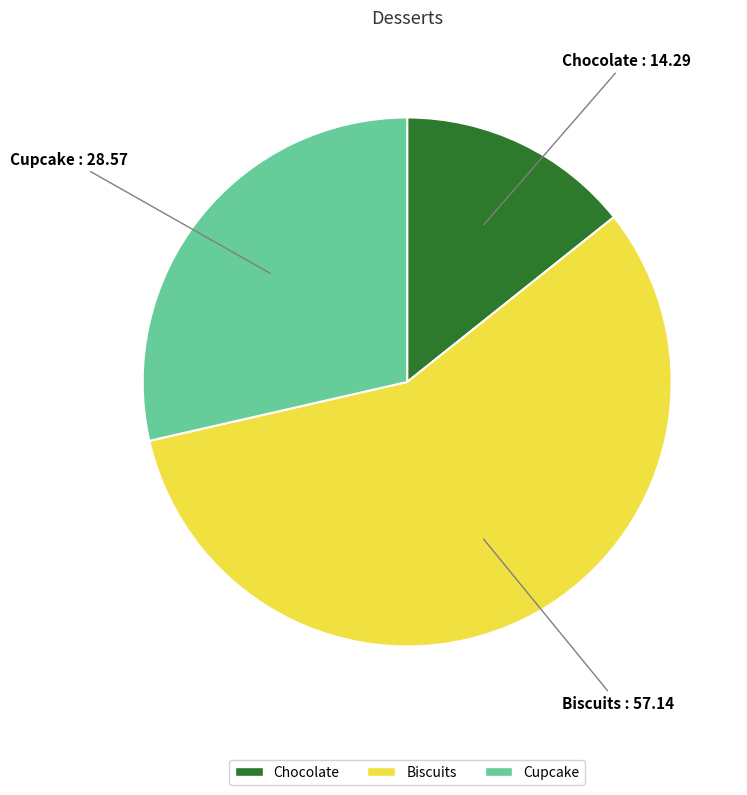

The Chocolate slice represents 7% of the pie. True or false?

False